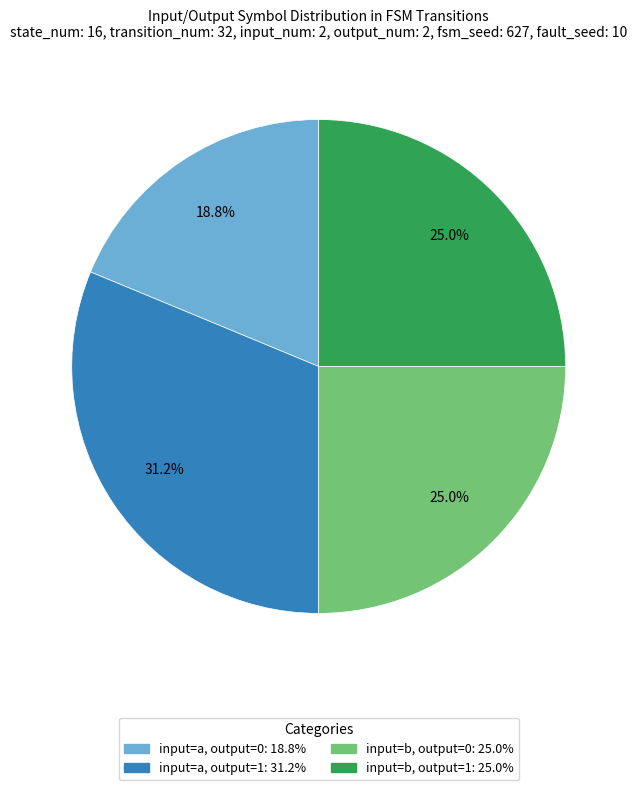

Does any single category account for the majority?

No